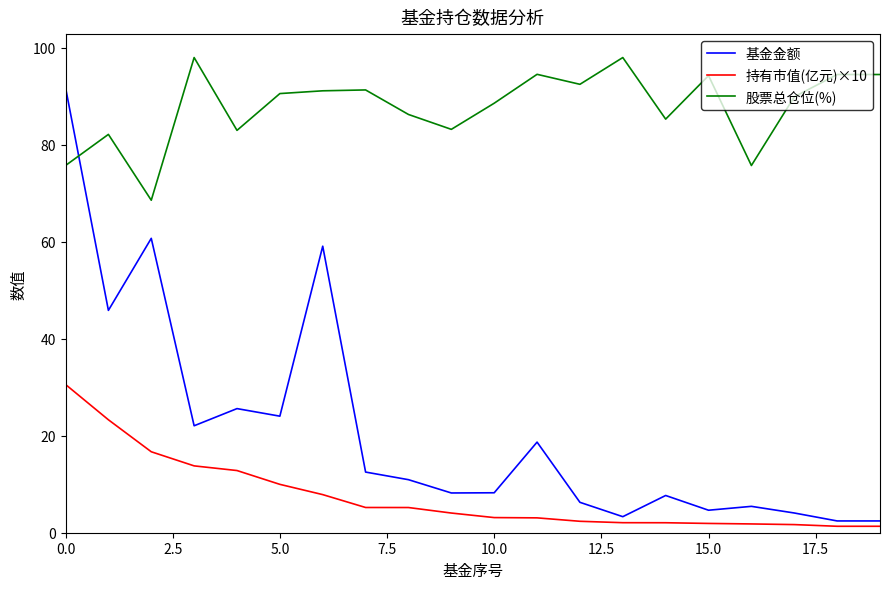

Which series has the largest total across all categories?

股票总仓位(%)